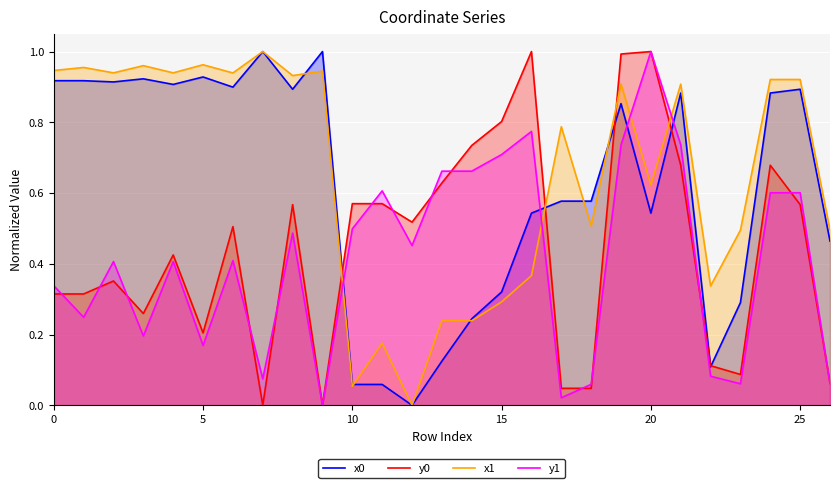

What is the approximate value of y1 at 21?

0.7